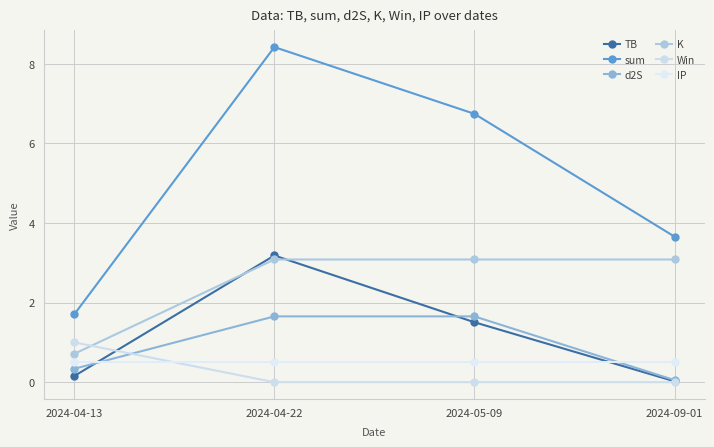

How many categories are shown in the chart?

4